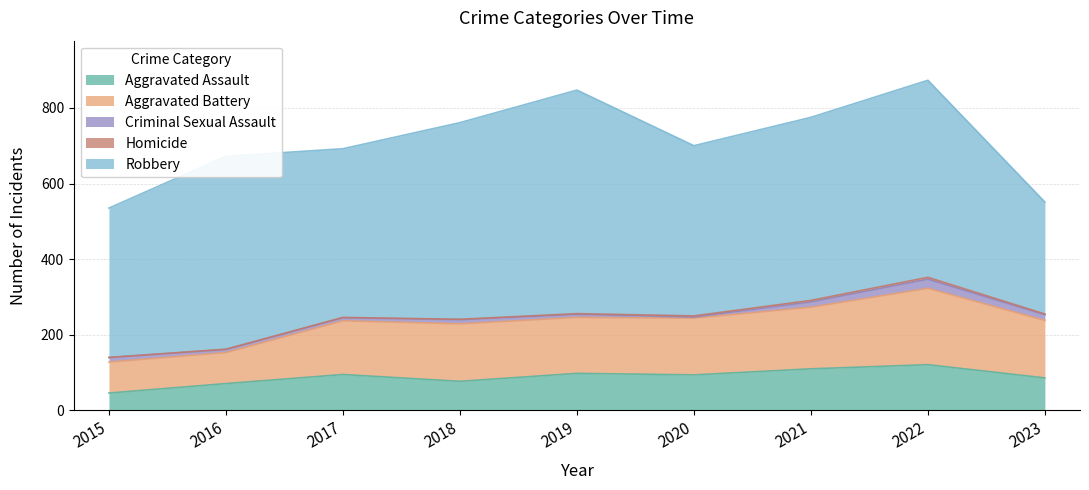

What is the value of the Aggravated Assault point at the 1st from the left?

46